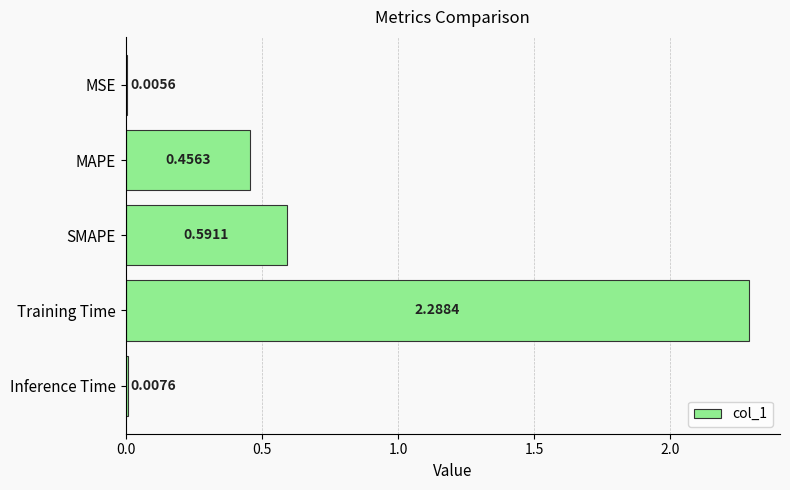

At which label is the value closest to 1?

SMAPE